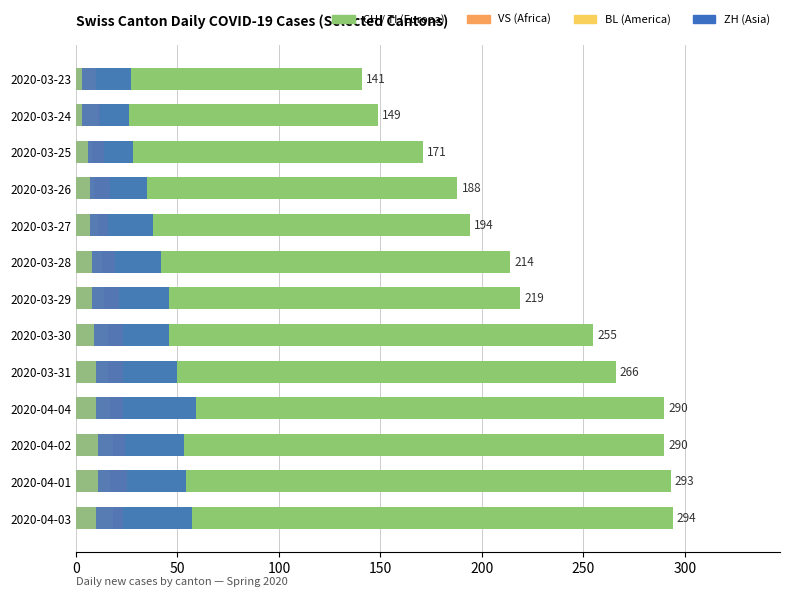

The VS series shows 23 at 150. True or false?

True